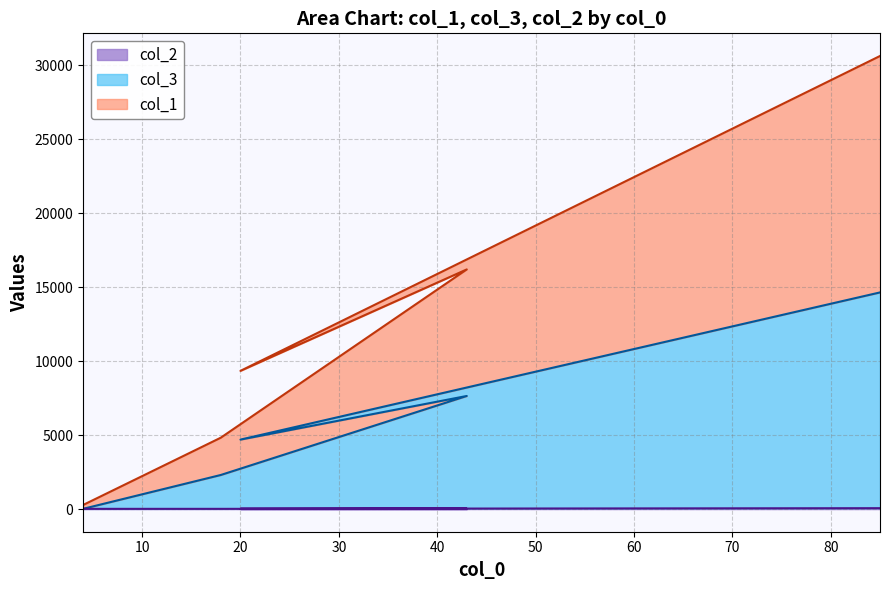

What are all the series names shown in the legend?

col_1, col_3, col_2